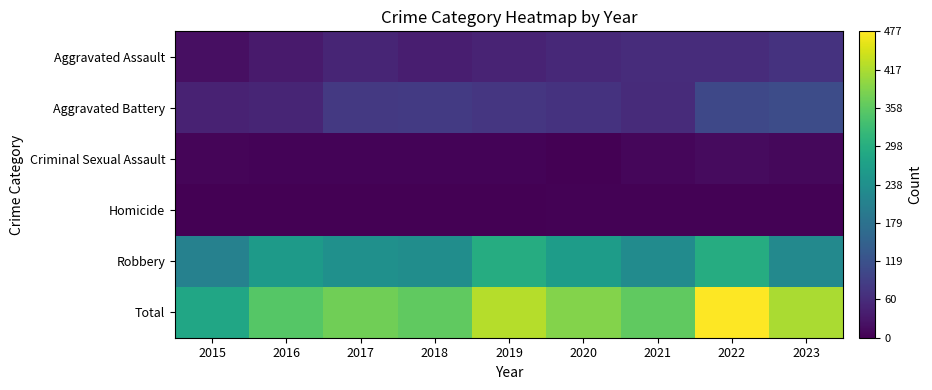

Rank the series by their maximum value, from lowest to highest.

Homicide, Criminal Sexual Assault, Aggravated Assault, Aggravated Battery, Robbery, Total